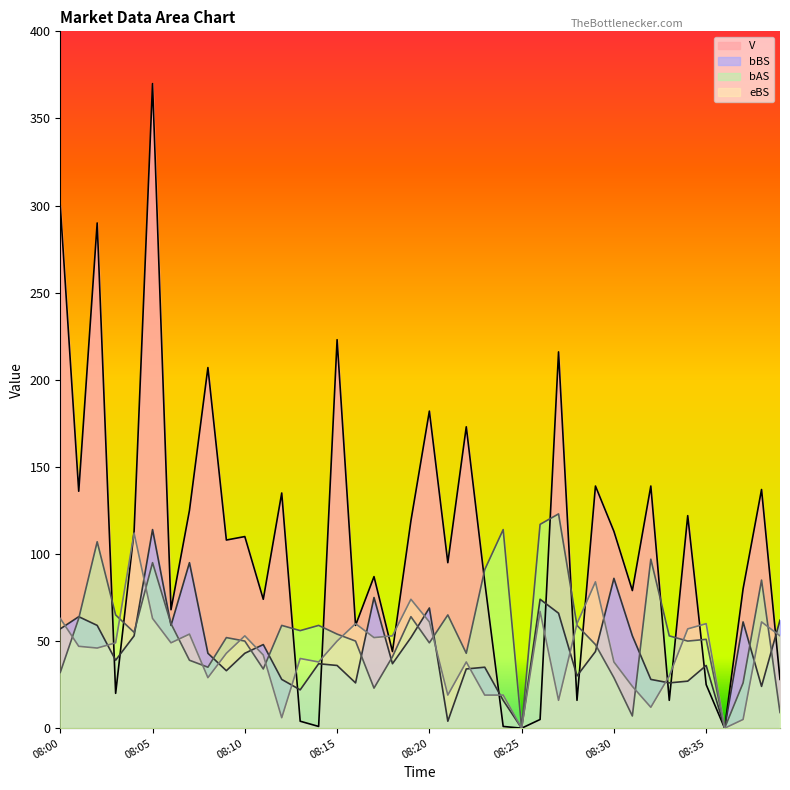

True or false: eBS has a value of 16 at 08:38.

False